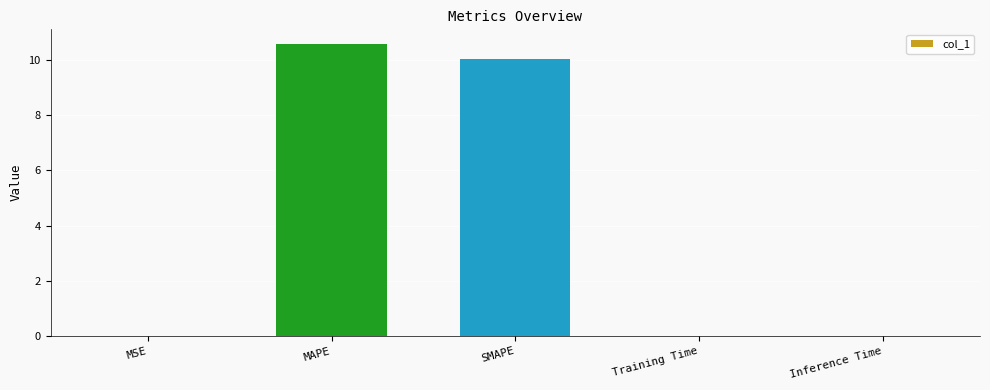

How many distinct data groups are displayed?

1